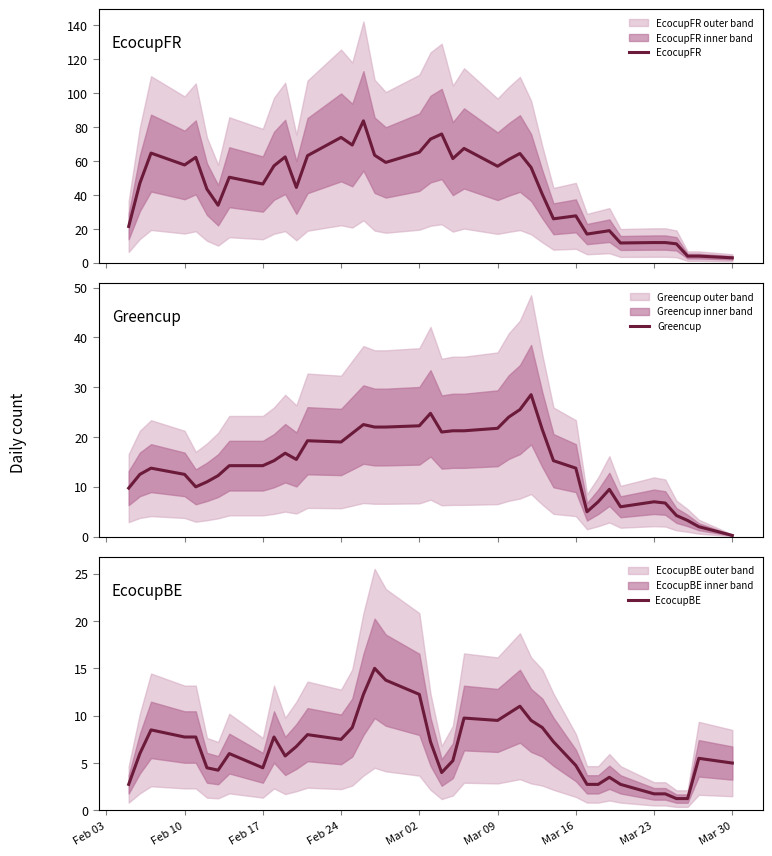

What is the maximum value for EcocupFR?

83.8